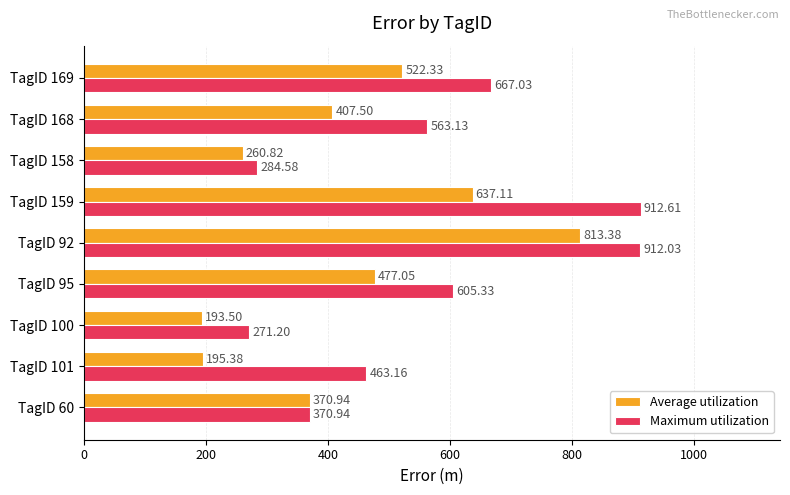

Which series has the widest spread of values?

Maximum utilization